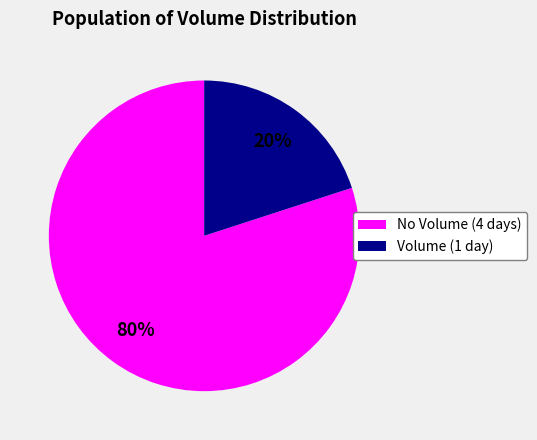

Which category has the biggest portion of the pie?

No Volume (4 days)